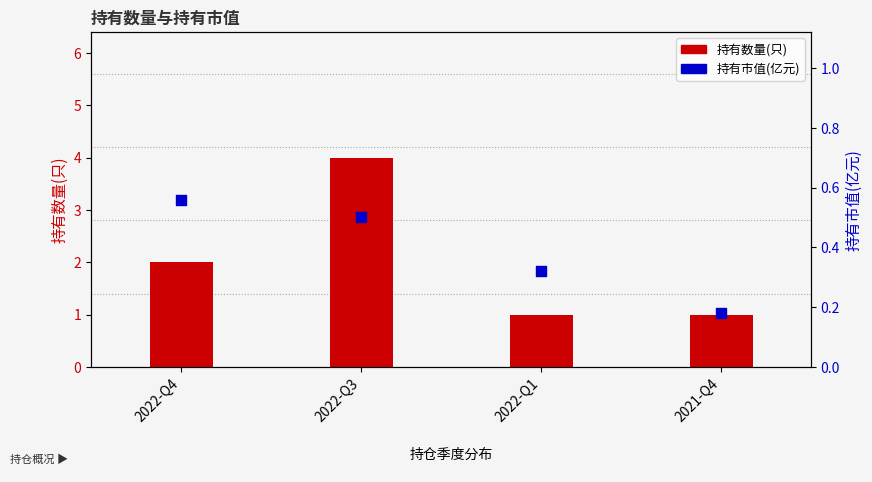

What are all the series names shown in the legend?

持有数量(只), 持有市值(亿元)